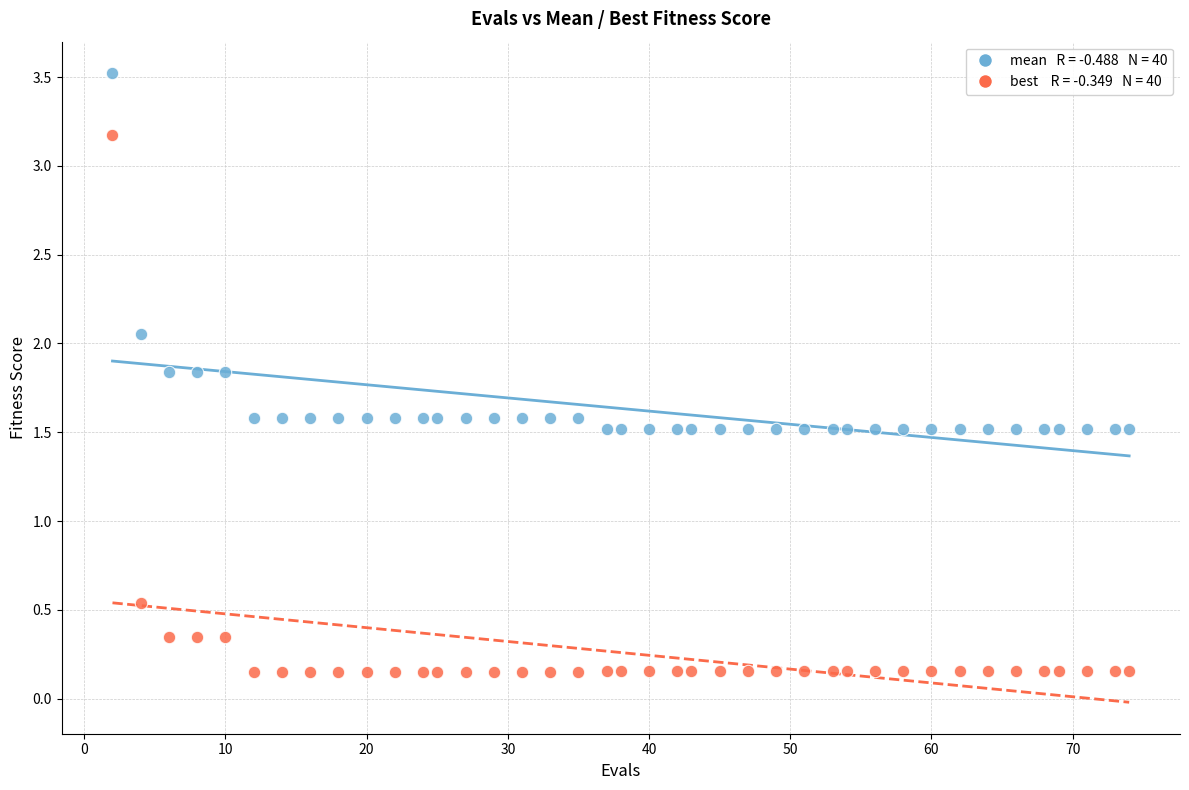

Across all data points, what is the range of Y values (max minus min)?

3.4